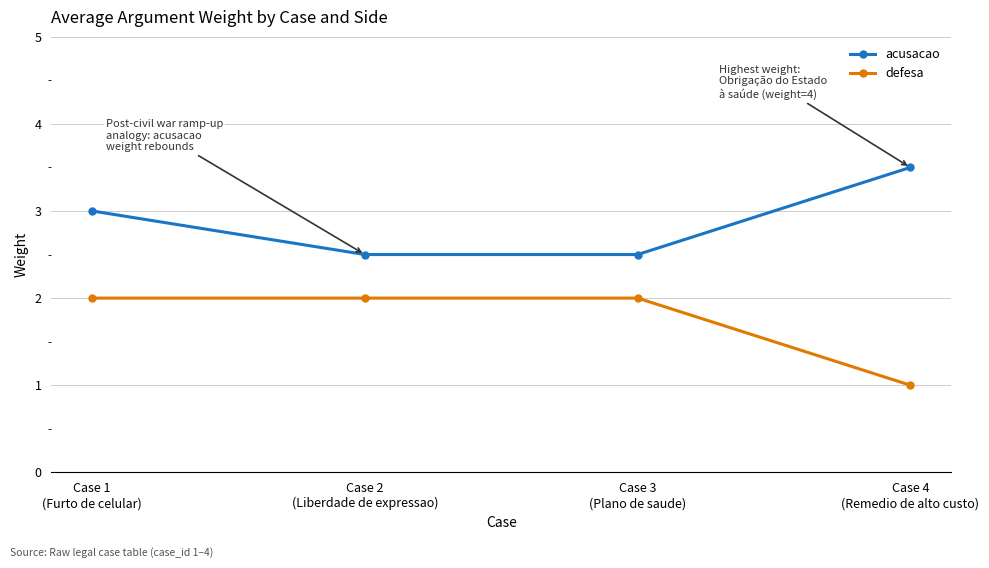

True or false: defesa and acusacao cross at least once.

False